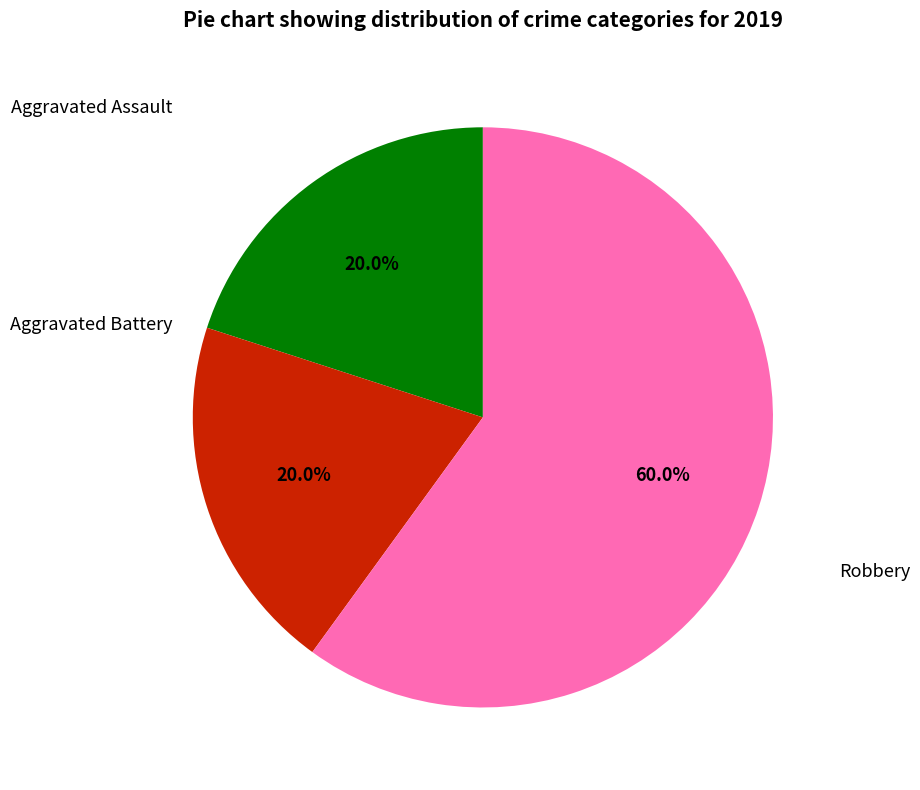

Is there any slice that represents more than half of the pie?

Yes